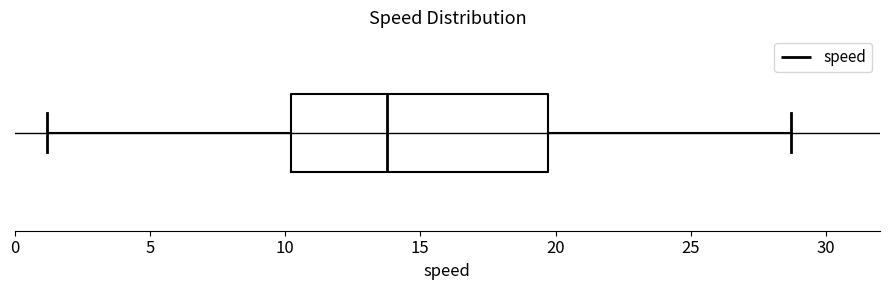

Where does the right whisker of the box end on the x-axis? The values are not printed on the chart, so give them approximately, as read against the axis.

28.5